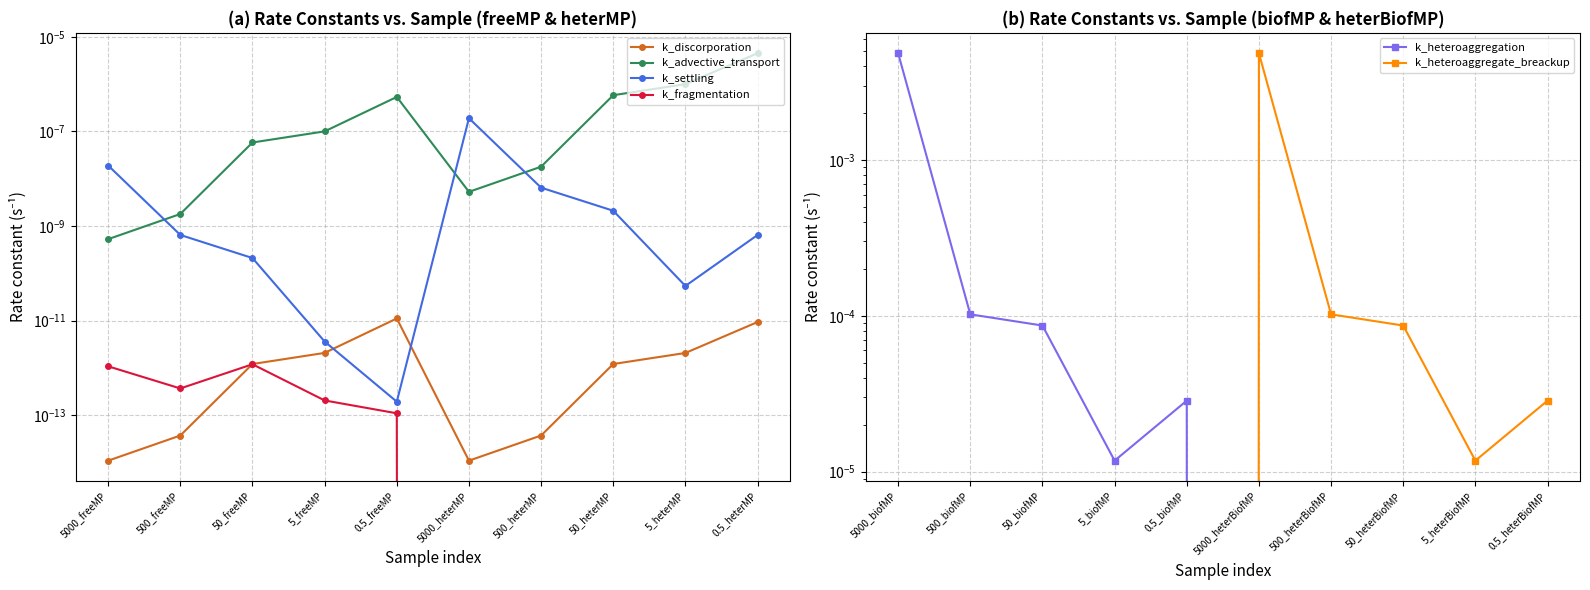

Which series has the largest total across all categories?

k_heteroaggregate_breackup